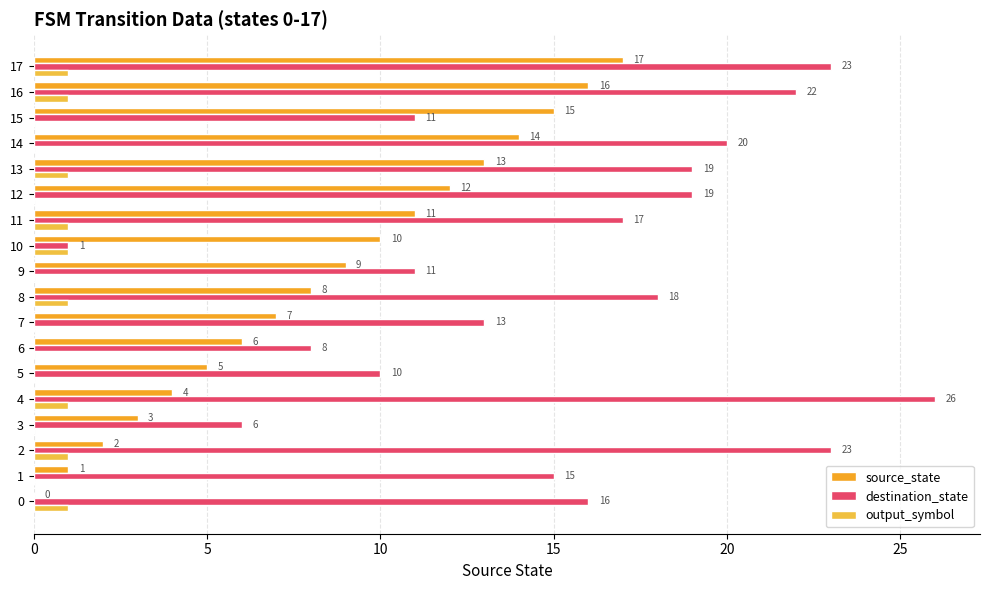

What is the difference between the second highest and minimum values in the output_symbol series?

1